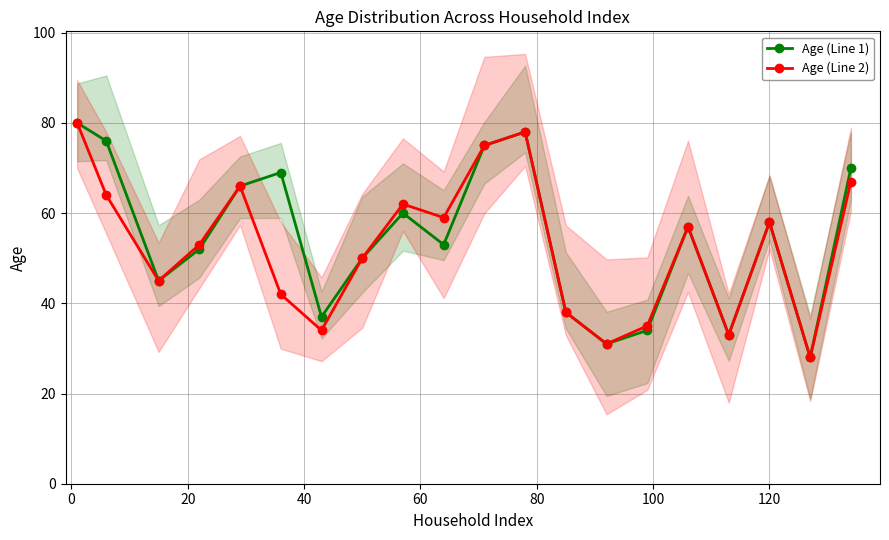

What is the value of the Age (Line 1) point at the 7th from the left?

37